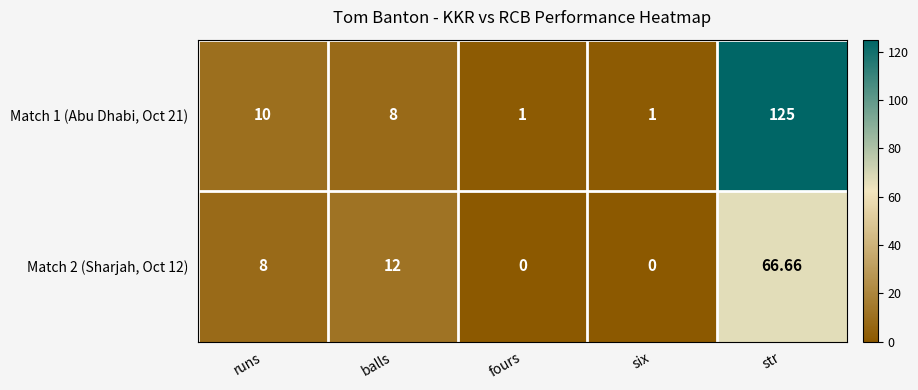

What is the difference between the highest and lowest values at runs?

2.0